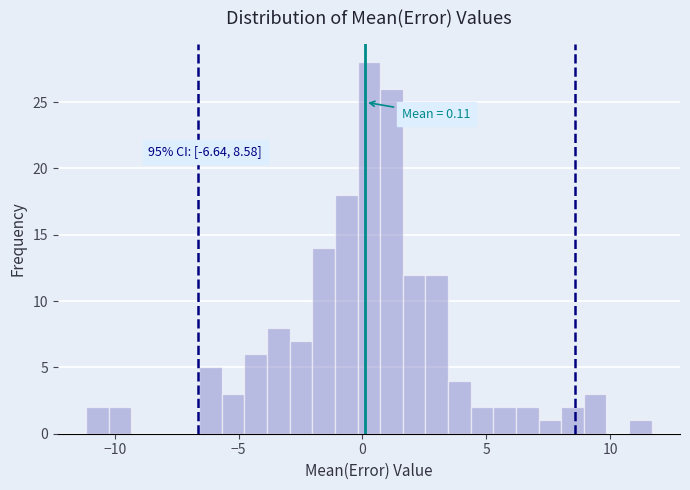

Read against the x-axis, roughly where is the centre of the tallest bar?

0.5